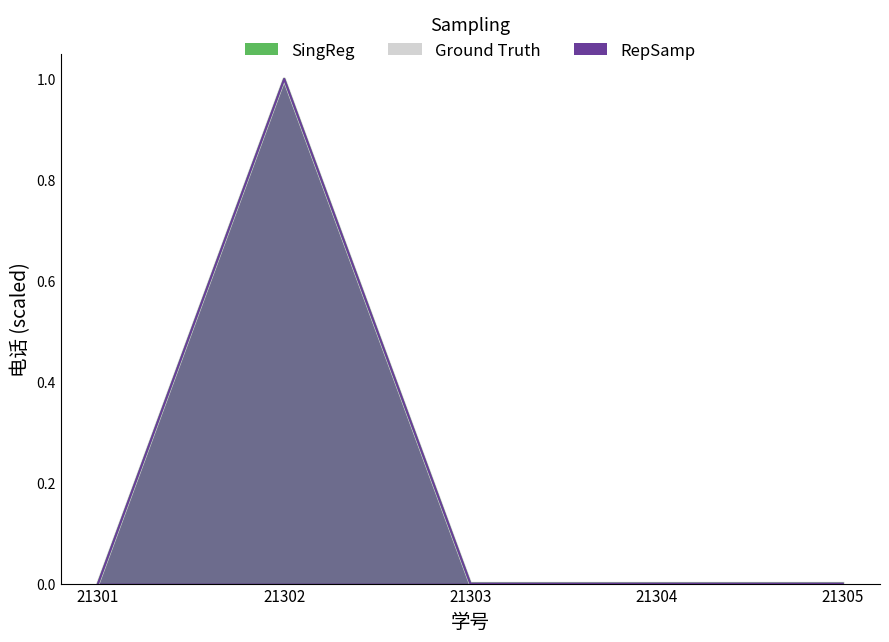

How many interior local valleys does the RepSamp series have?

1